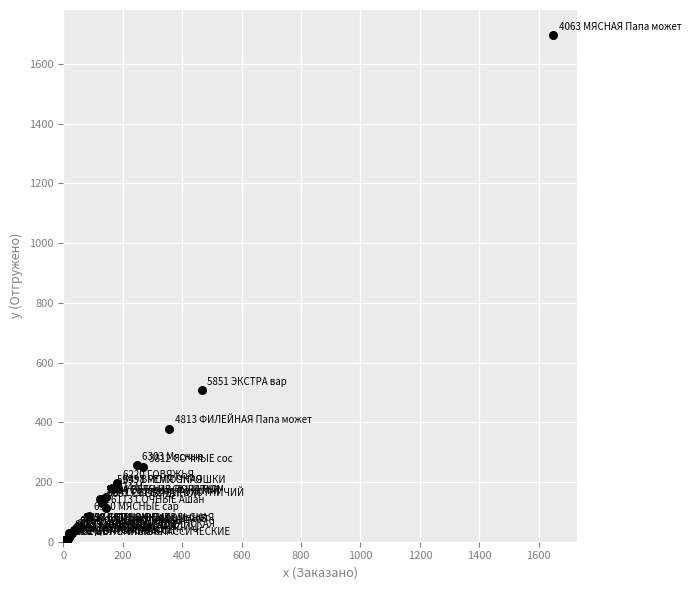

What Y value in the scatter plot is closest to 850?

507.0